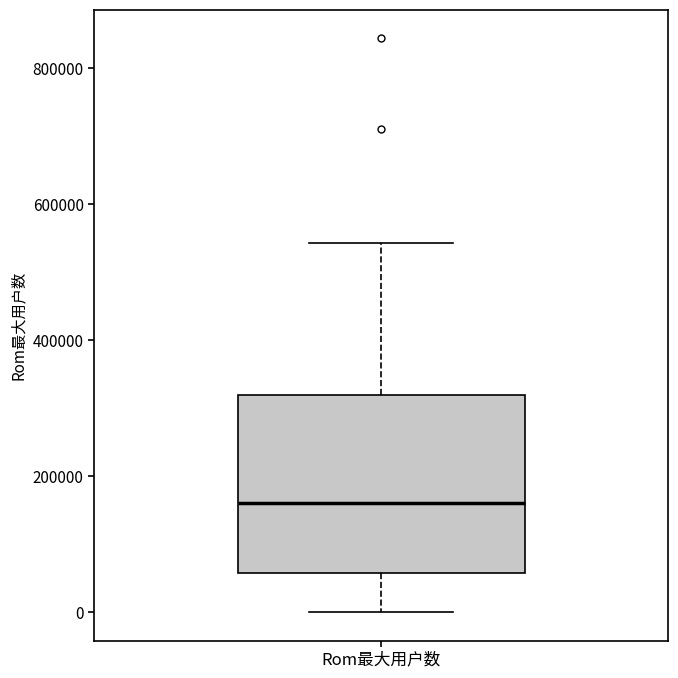

Where does the median line of the box for Rom最大用户数 sit on the y-axis? The values are not printed on the chart, so give them approximately, as read against the axis.

160000